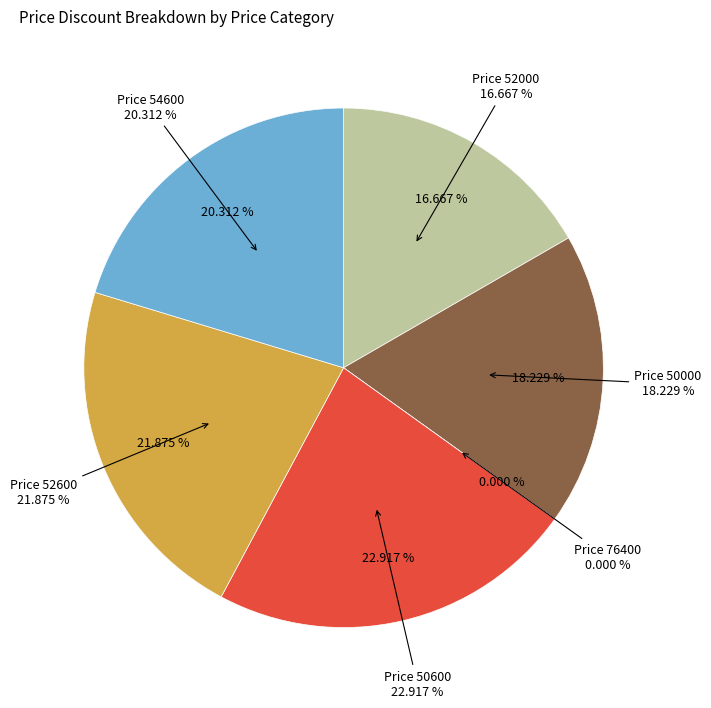

The 54600 slice represents 20% of the pie. True or false?

True